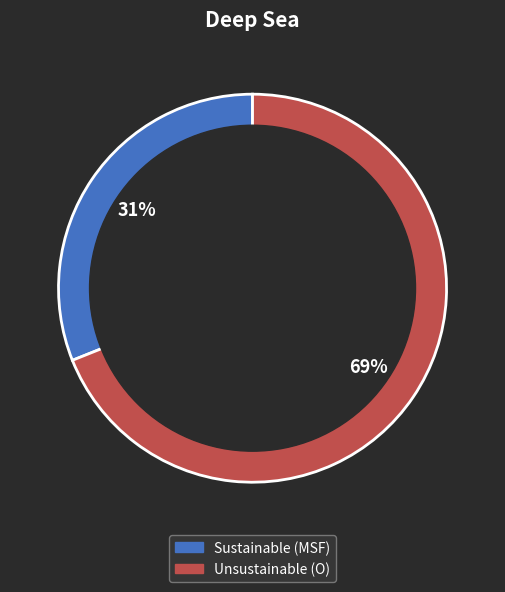

How many segments does this pie chart have?

2